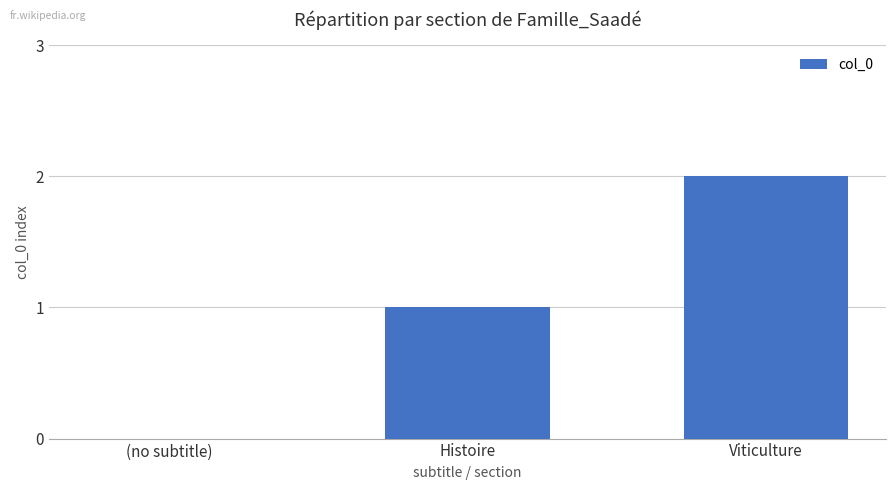

Does the chart contain stacked bars?

No